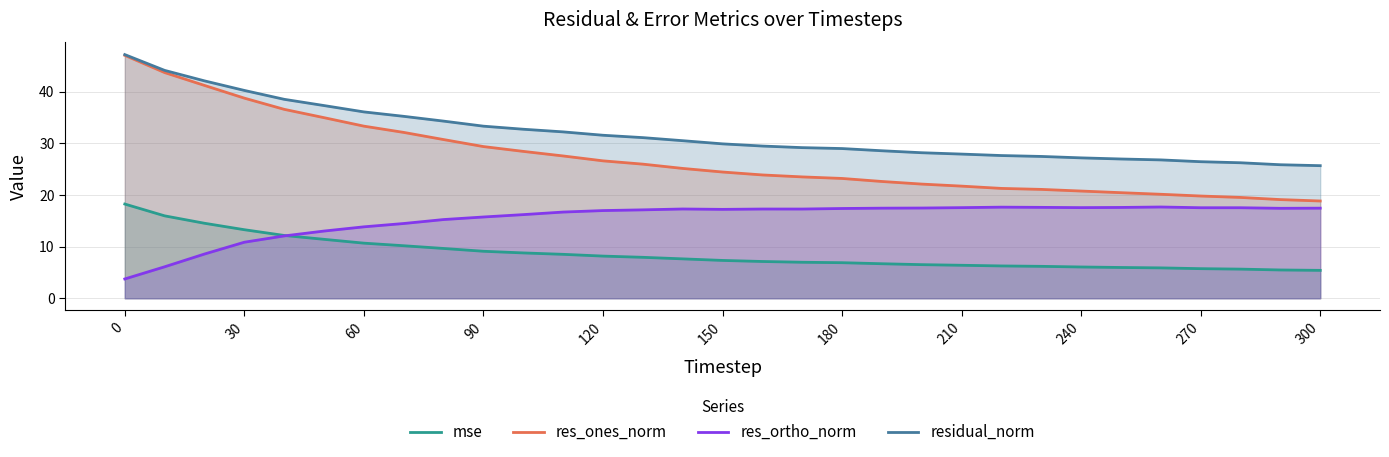

True or false: res_ones_norm has more than 2 points higher than both neighbors.

False